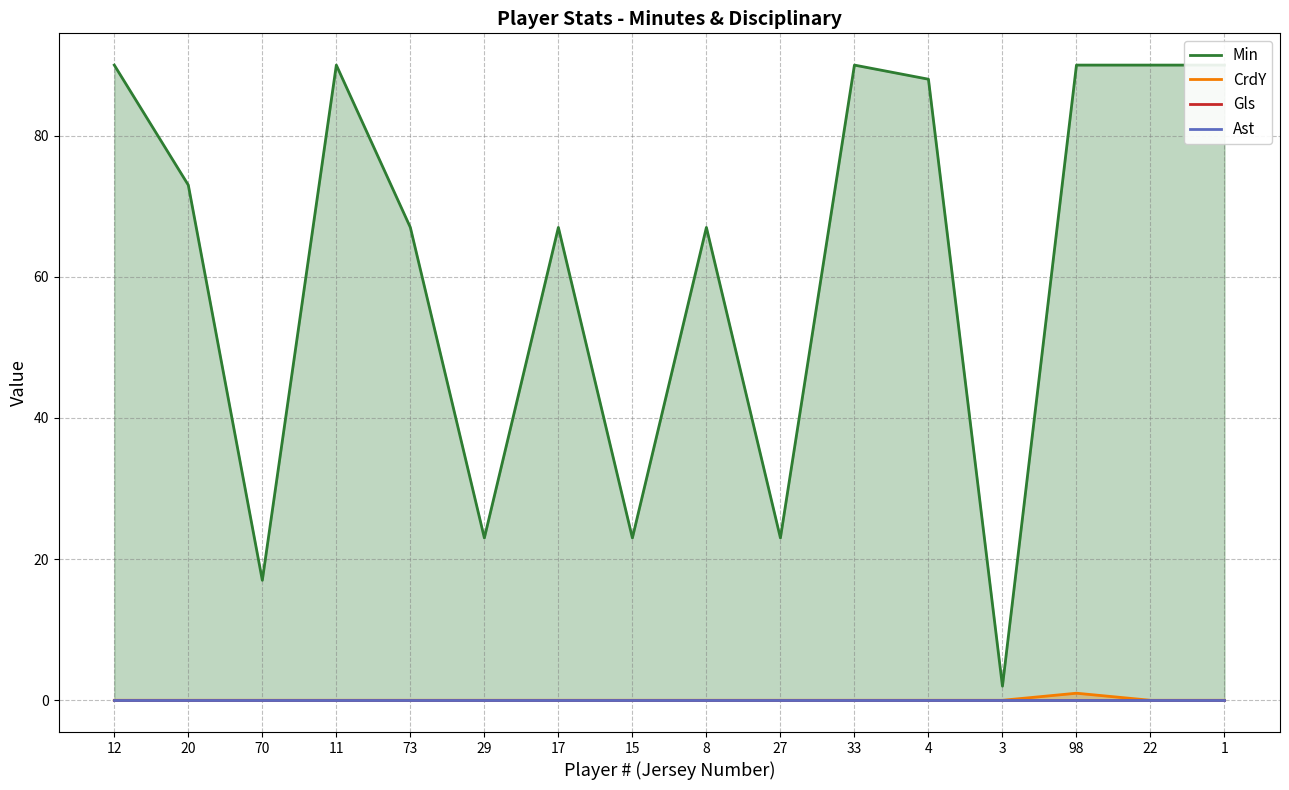

Where is the first local maximum for CrdY?

98